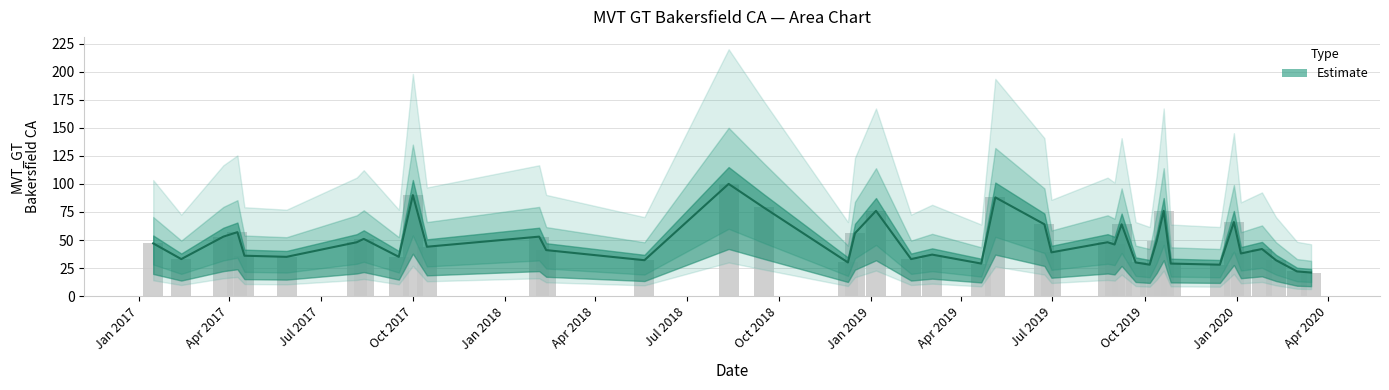

The chart shows a value of 85 at 2017-08-13. True or false?

False